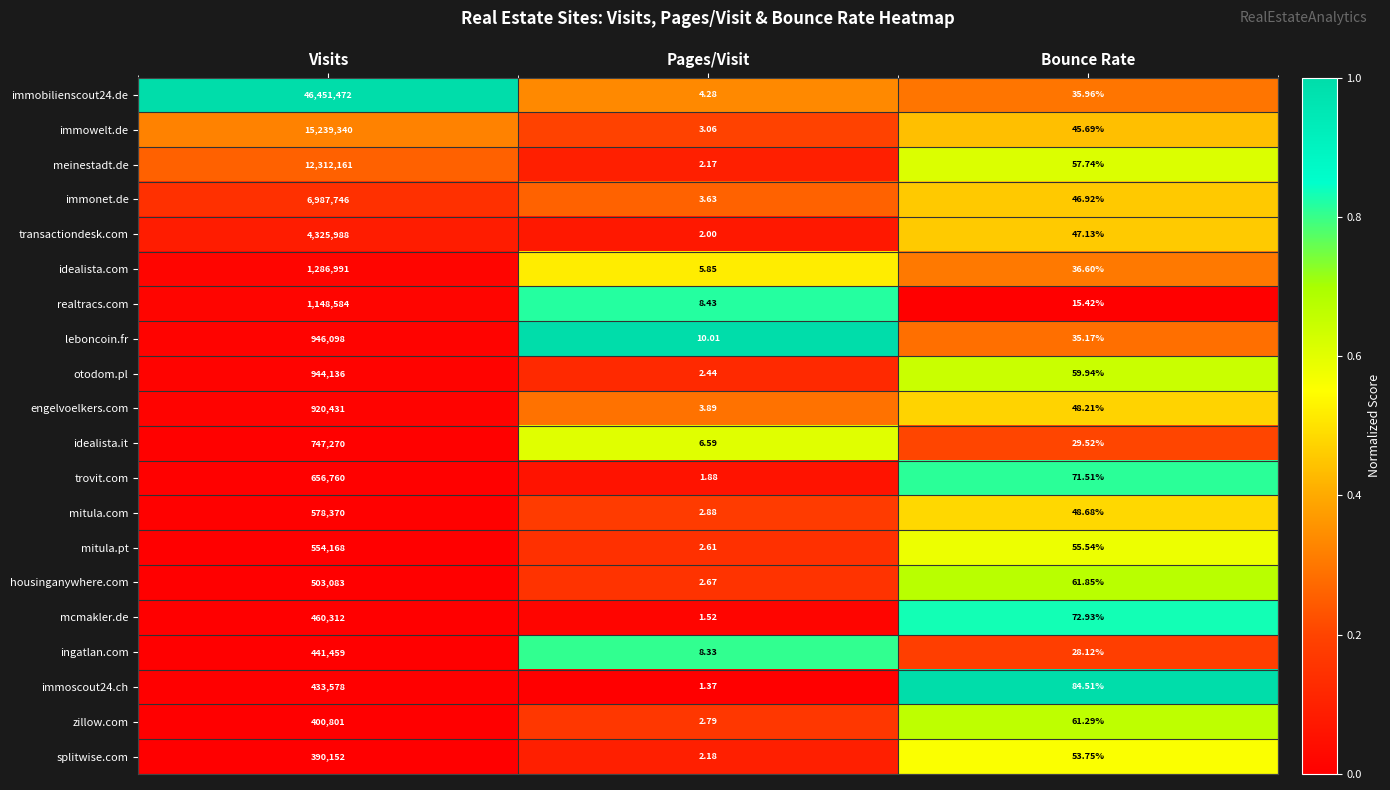

At which category is the sum across all series the highest?

Visits